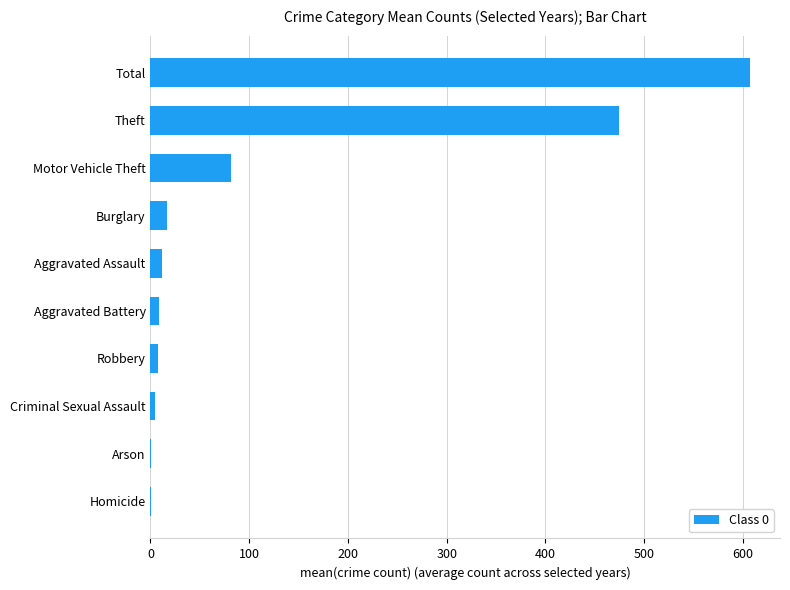

What is the sum of all values?

1214.0